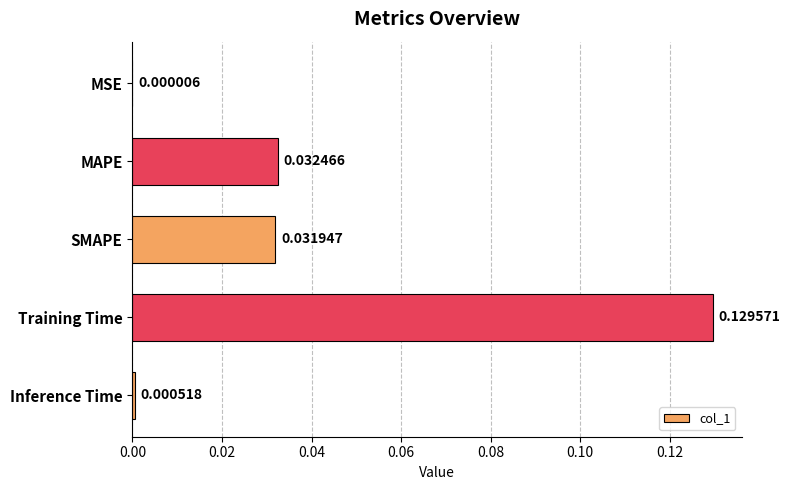

Which has a higher value, MSE or SMAPE?

SMAPE